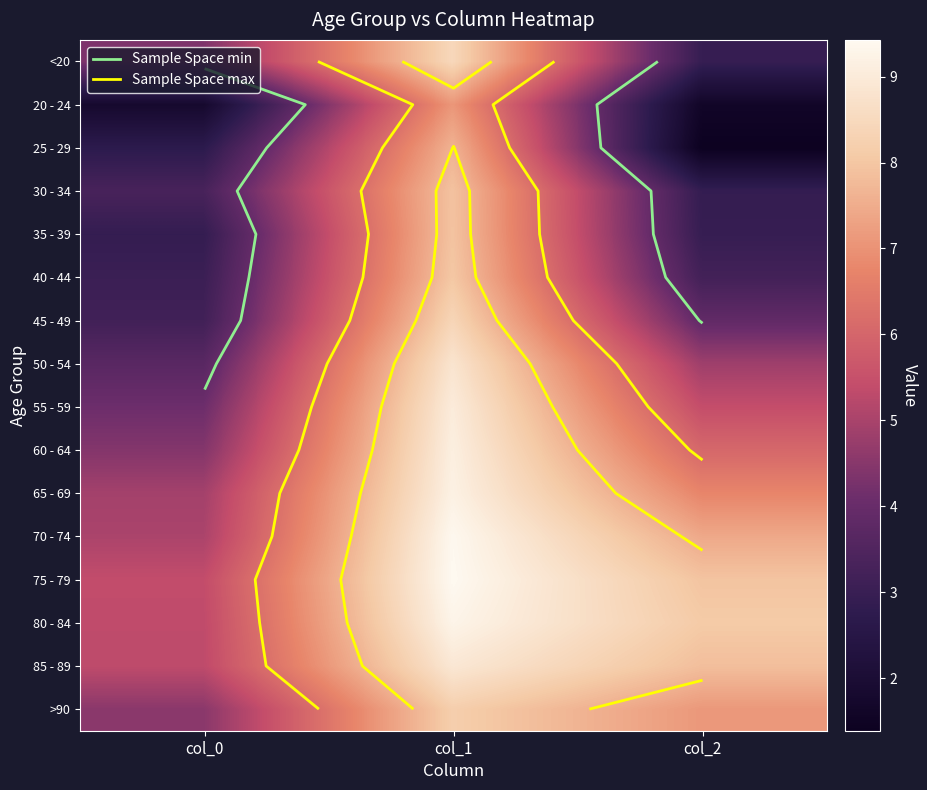

At how many categories does at least one series exceed 5?

3